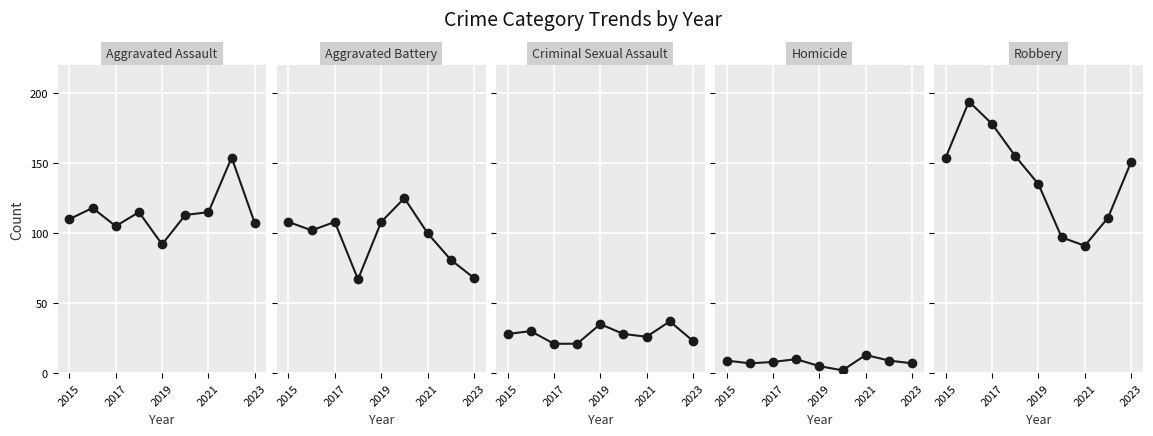

Which series has the largest range (max minus min)?

Robbery